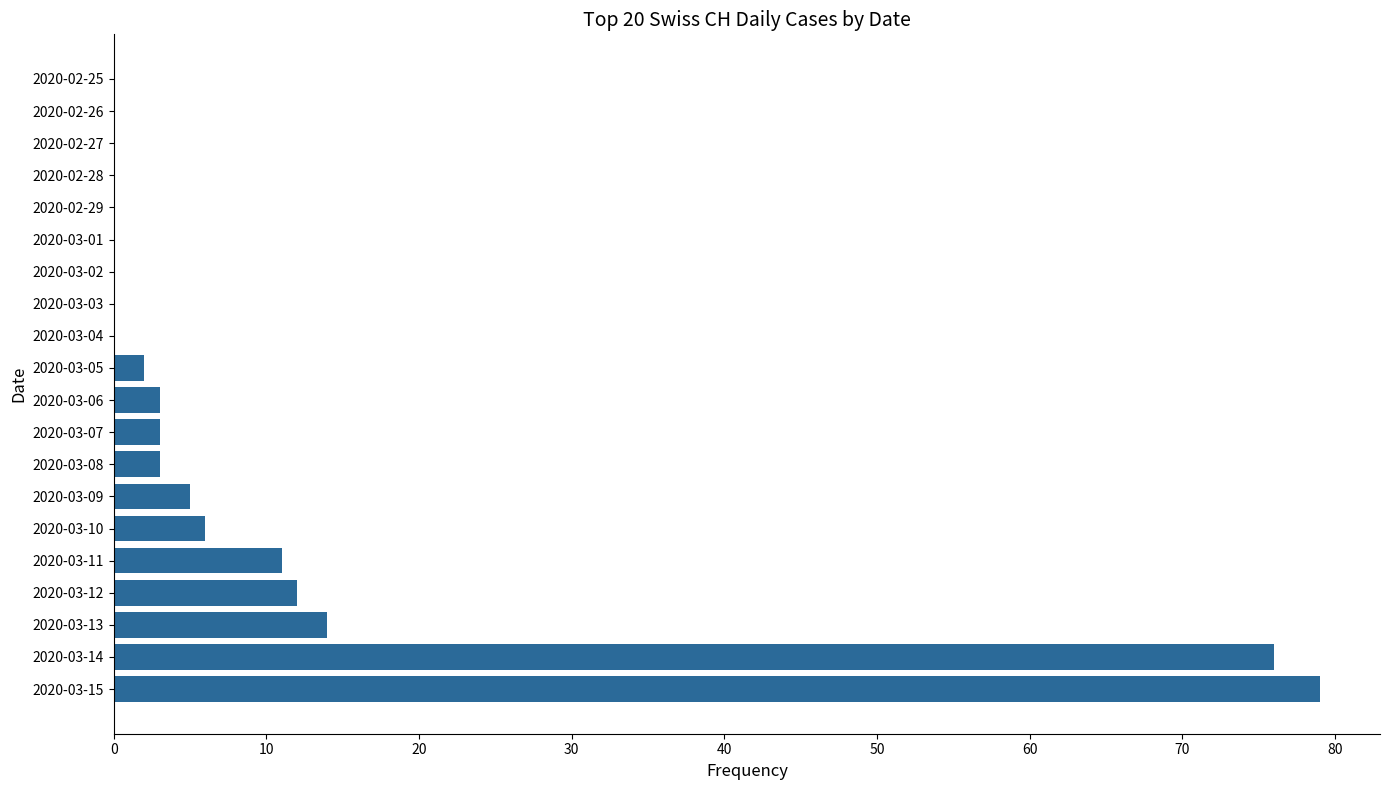

The value at 2020-03-08 is 3. True or false?

True